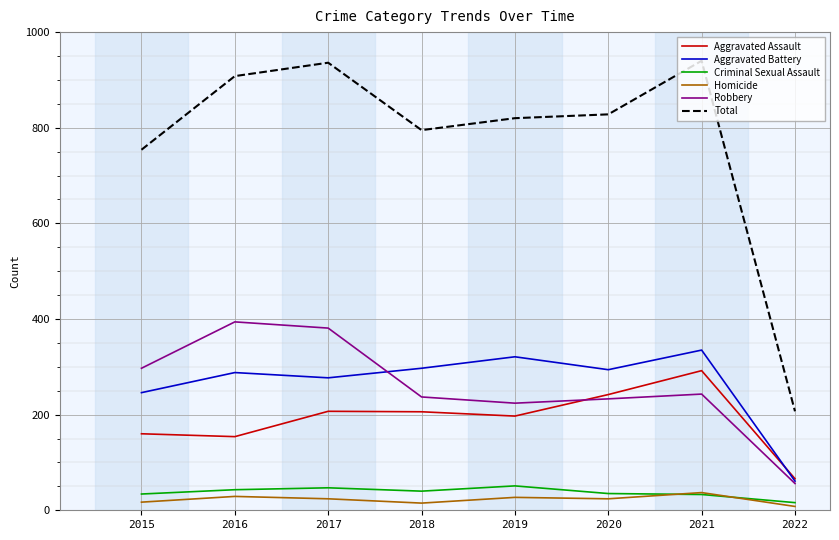

What are all the series names shown in the legend?

Aggravated Assault, Aggravated Battery, Criminal Sexual Assault, Homicide, Robbery, Total